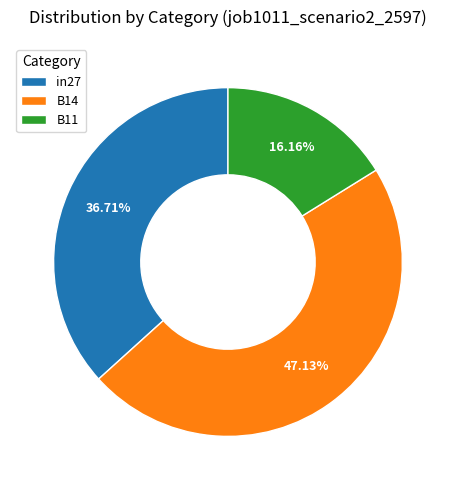

How many slices are in this pie chart?

3